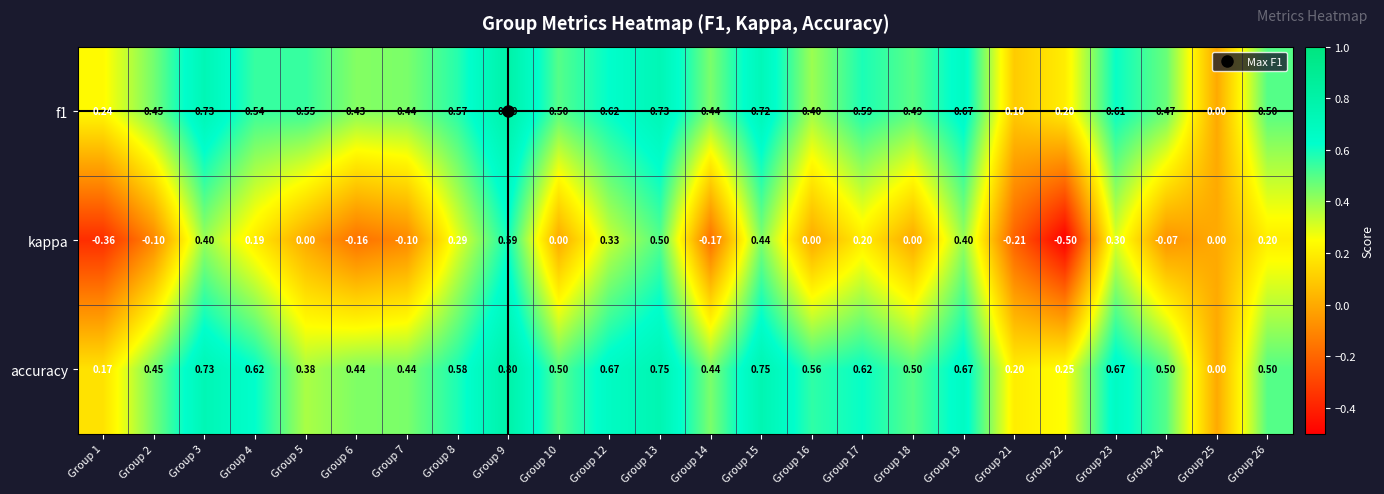

Which series has the largest total across all categories?

accuracy